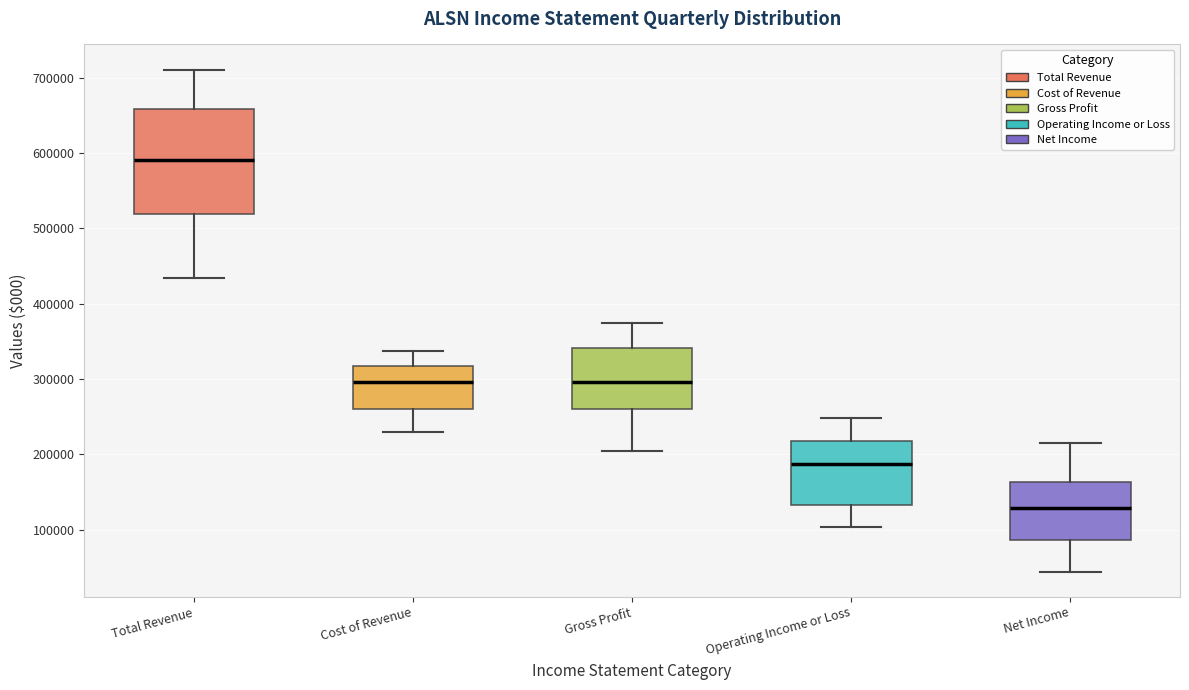

Where is the lower edge of the box for Cost of Revenue on the y-axis? The values are not printed on the chart, so give them approximately, as read against the axis.

260000